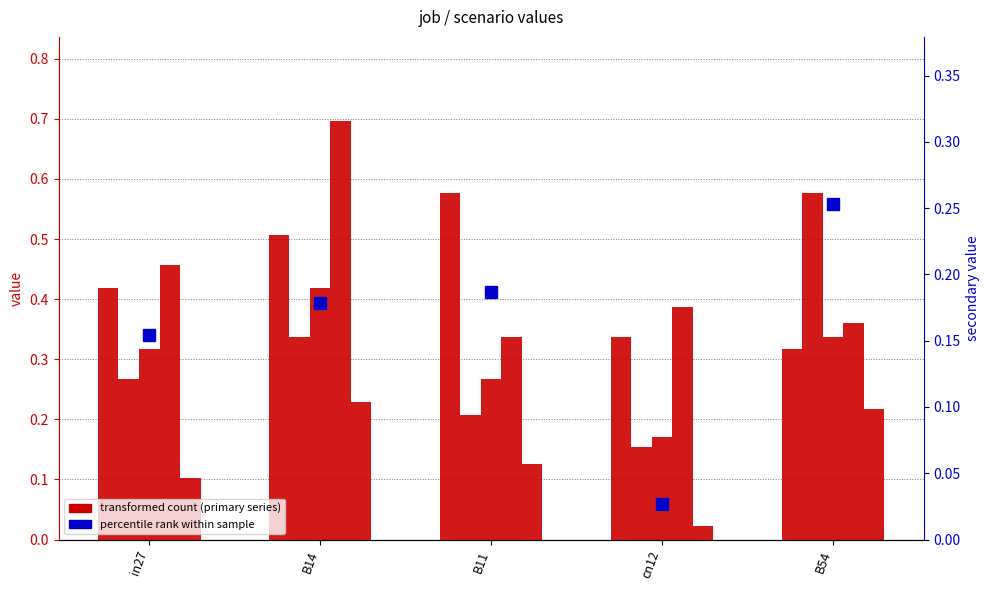

Rank the series by their maximum value, from highest to lowest.

job334_scenario3_635, job323_scenario3_617, job329_scenario1_627, job333_scenario1_633, job337_scenario0_638, job336_scenario0_637